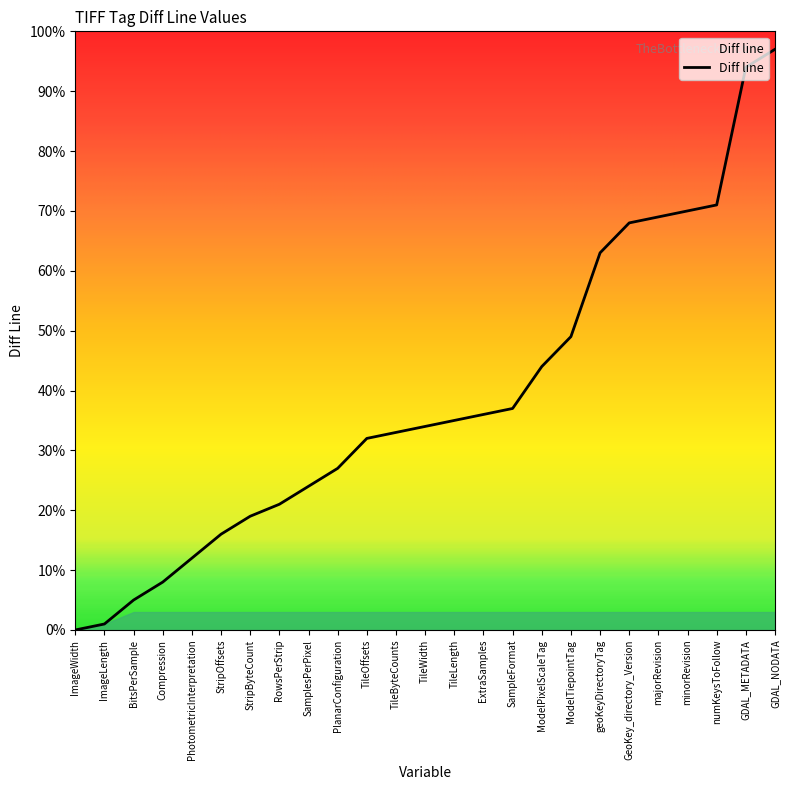

Rank the categories by value from highest to lowest.

GDAL_NODATA, GDAL_METADATA, numKeysToFollow, minorRevision, majorRevision, GeoKey_directory_Version, geoKeyDirectoryTag, ModelTiepointTag, ModelPixelScaleTag, SampleFormat, ExtraSamples, TileLength, TileWidth, TileByteCounts, TileOffsets, PlanarConfiguration, SamplesPerPixel, RowsPerStrip, StripByteCount, StripOffsets, PhotometricInterpretation, Compression, BitsPerSample, ImageLength, ImageWidth